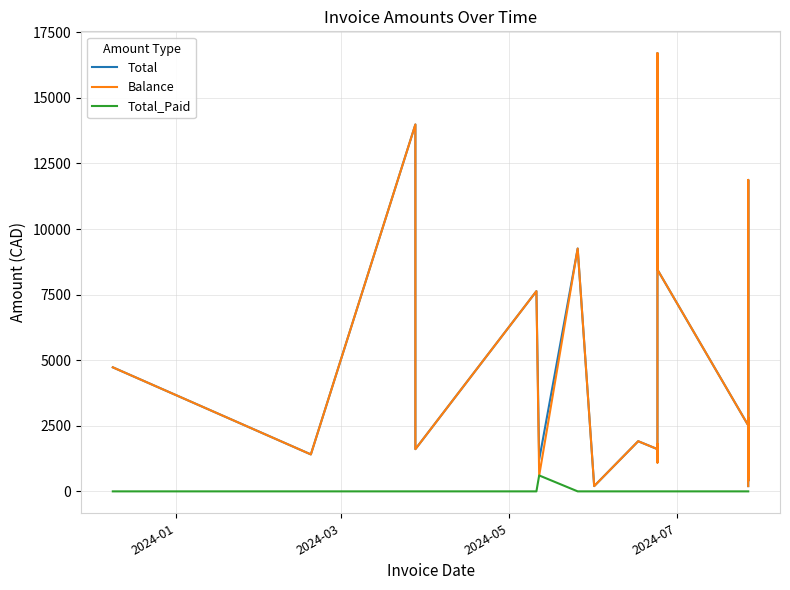

How many distinct data groups are displayed?

3